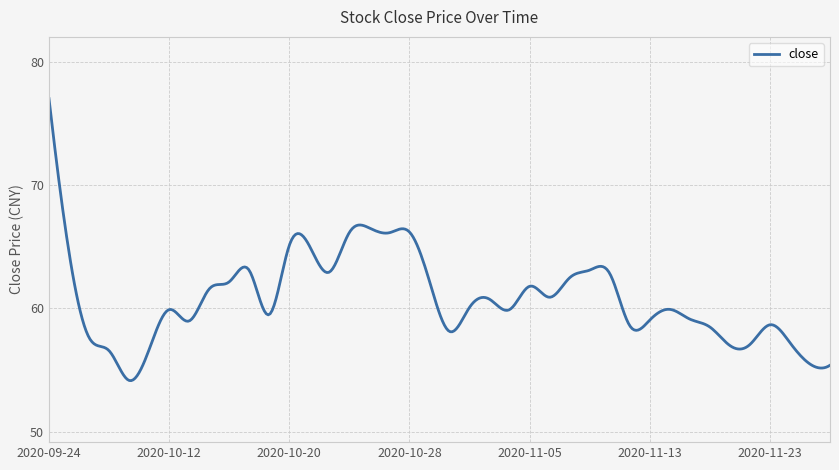

What is the minimum value shown in the chart?

54.1